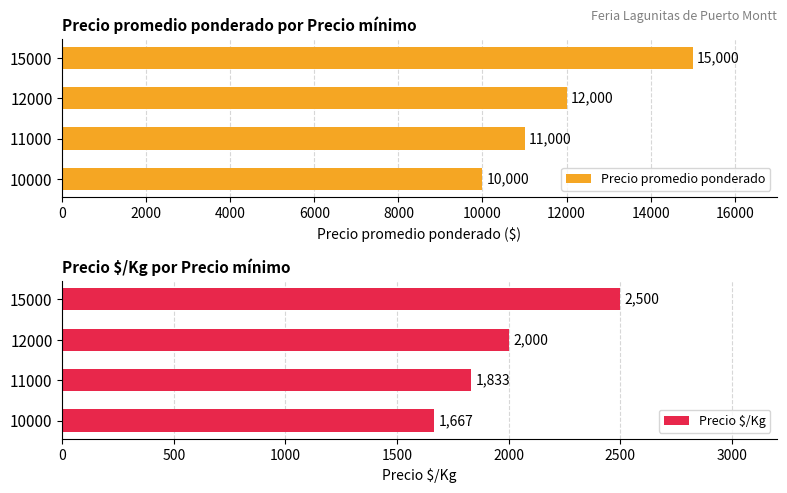

Count the number of data series in this chart.

2